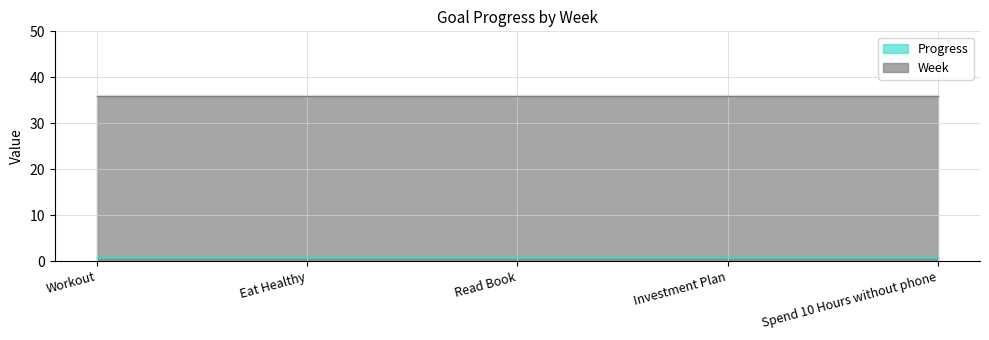

True or false: Week and Progress intersect in this chart.

False